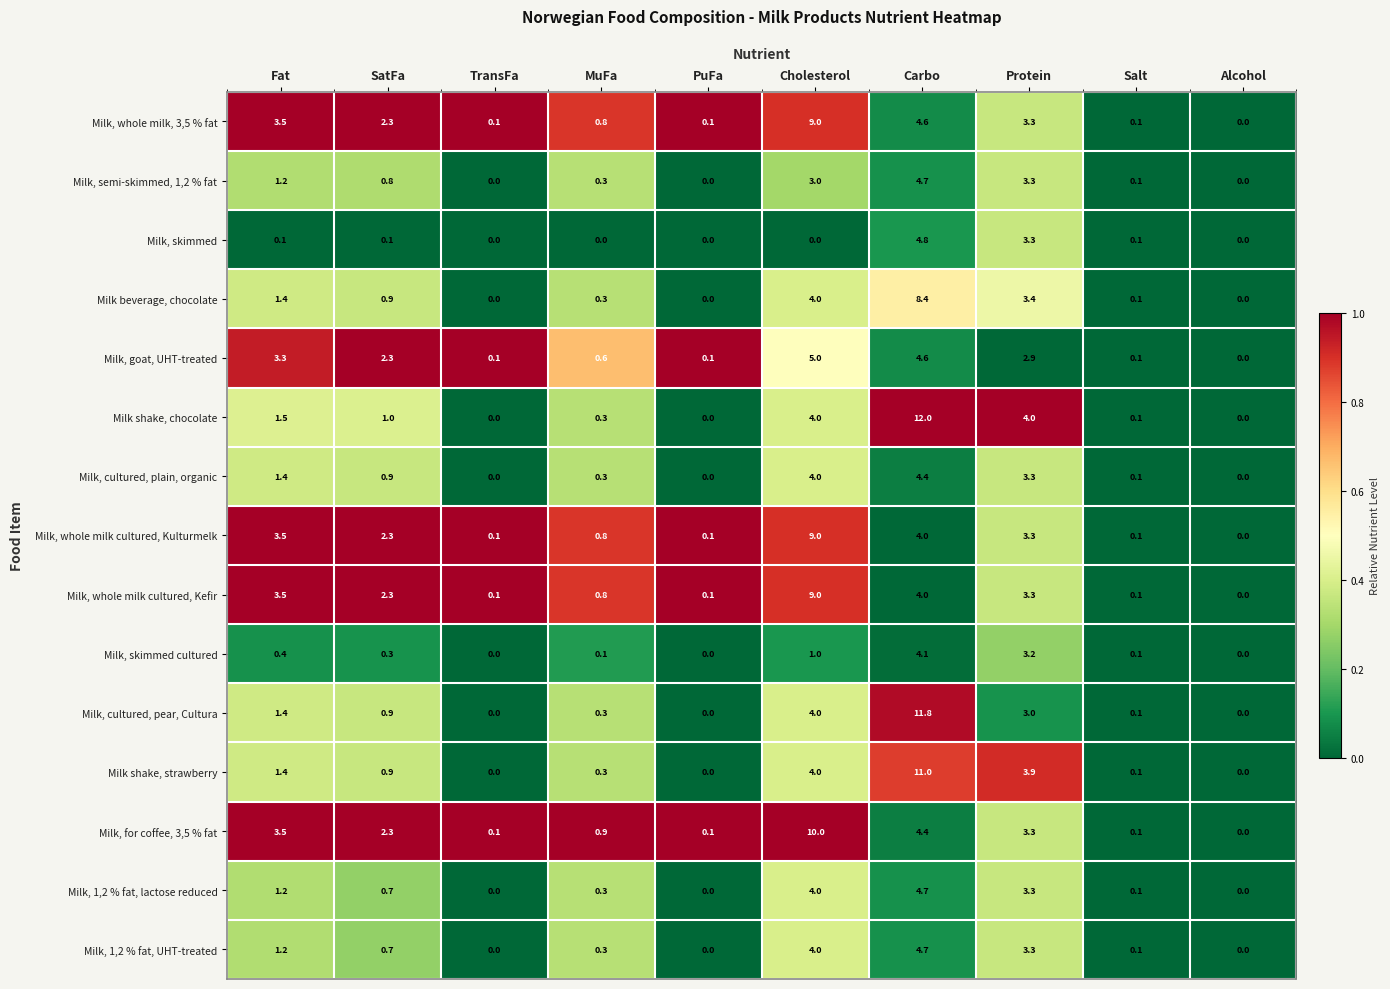

The value of Milk, skimmed cultured at Fat is 0.4. True or false?

True